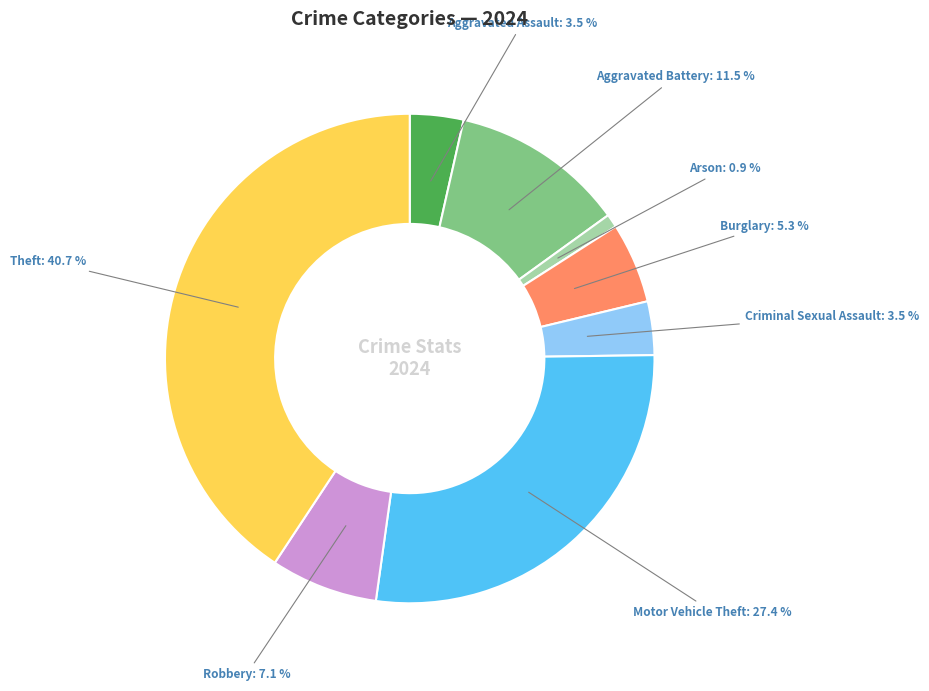

Does any single category account for the majority?

No